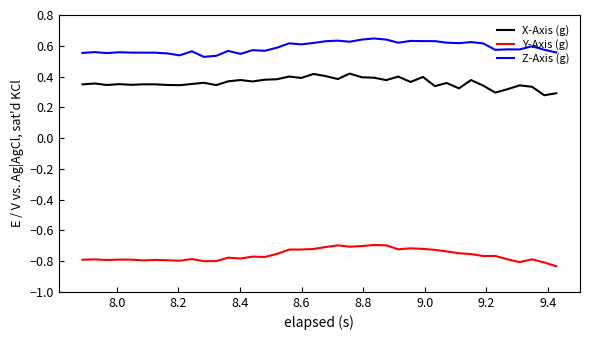

Rank the series by their maximum value, from highest to lowest.

Z-Axis (g), X-Axis (g), Y-Axis (g)